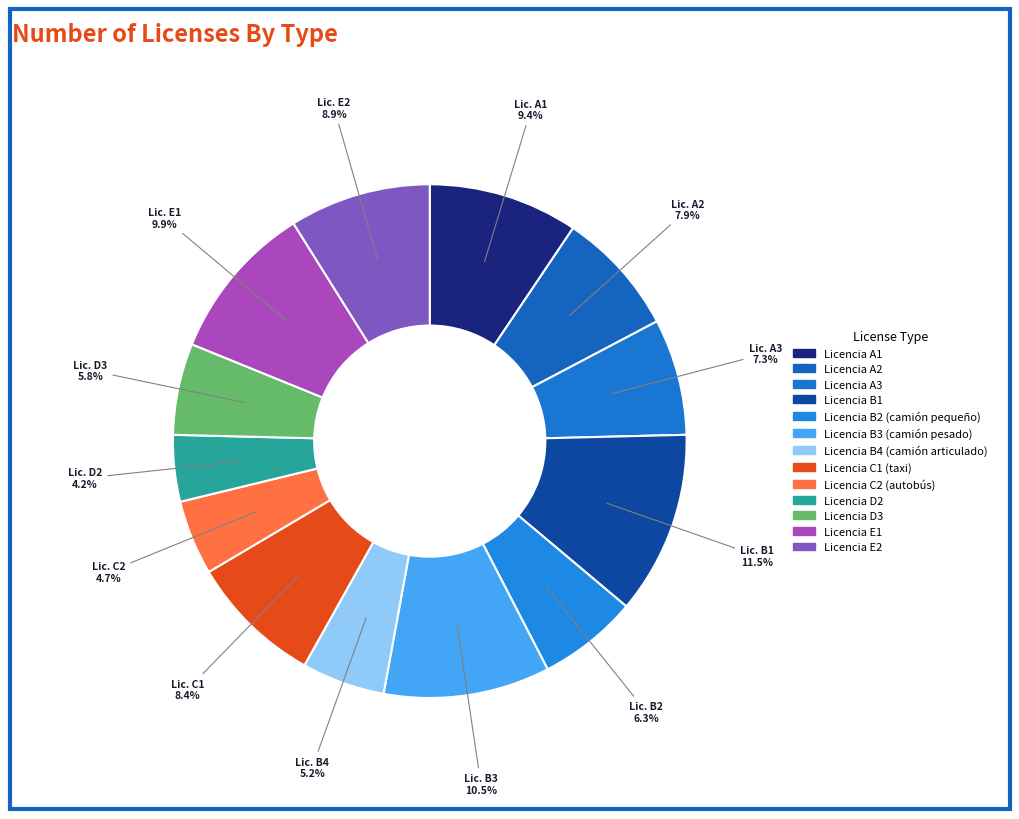

What is the change in value from Licencia C2 (autobús) to Licencia E2?

+8